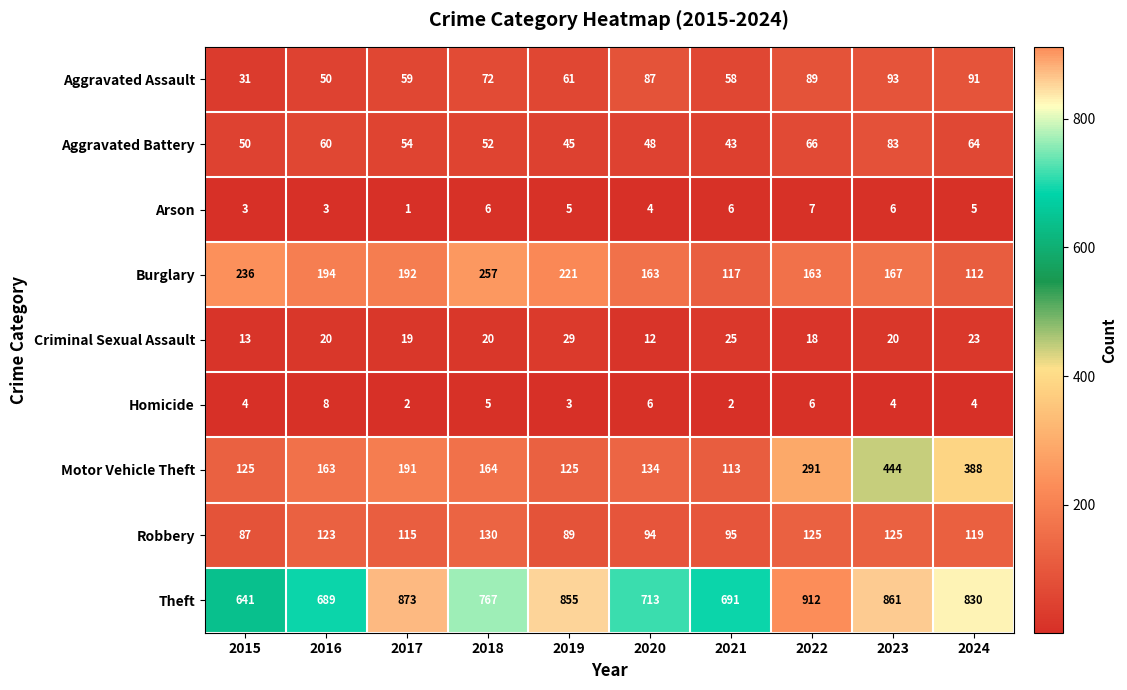

Is the value of Motor Vehicle Theft at 2024 greater than the value of Arson at 2021?

Yes